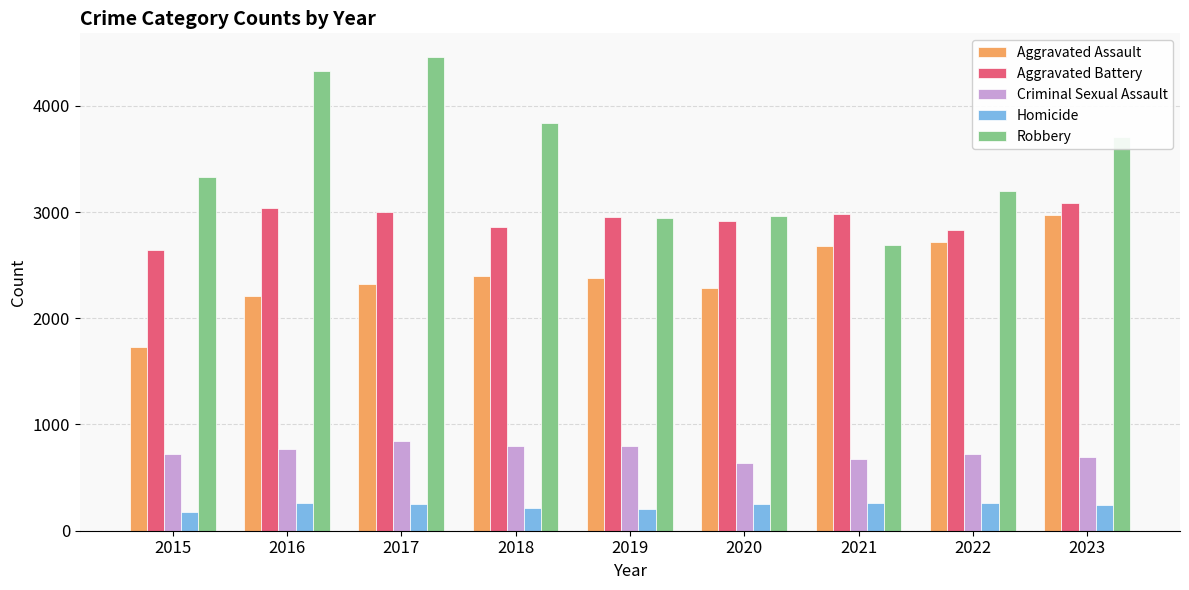

How many bars are there in each group?

5